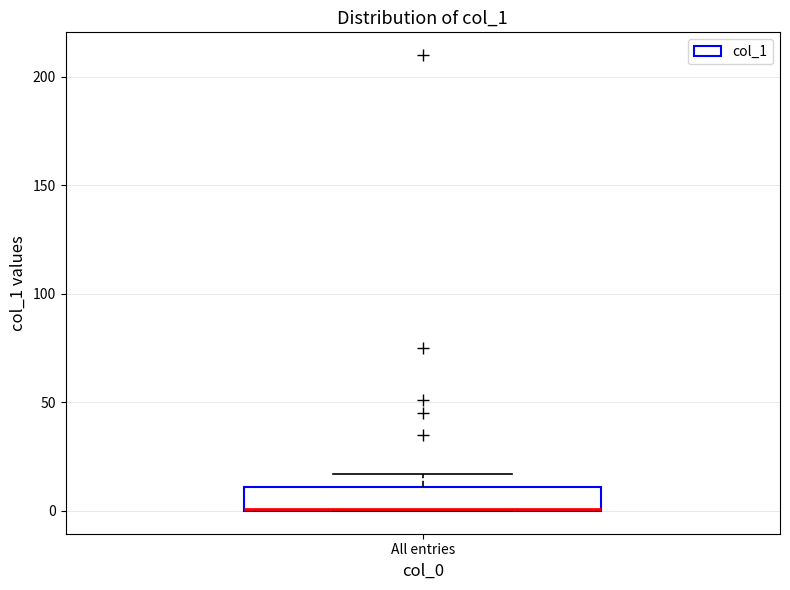

Transcribe this box plot: give where the median line is, the range the box spans, and where the two whiskers end, as read against the y-axis. The values are not printed on the chart, so give them approximately, as read against the axis.

median 0, box 0 to 10, whiskers 0 to 15